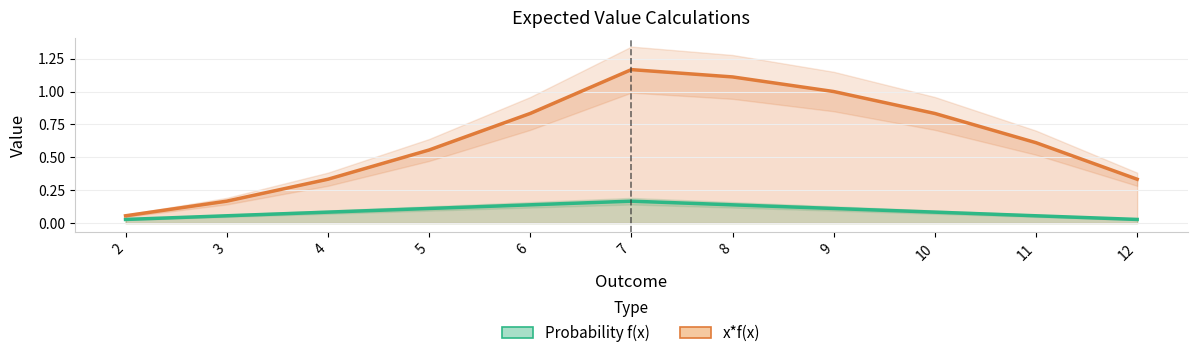

What is the sum of all x*f(x) values?

7.0